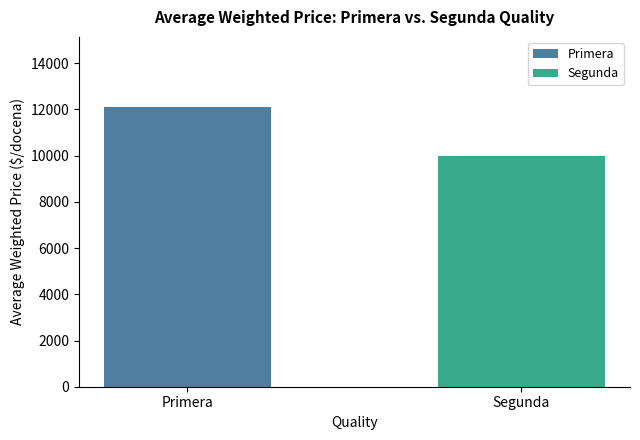

True or false: the data shows 16798 at Primera.

False